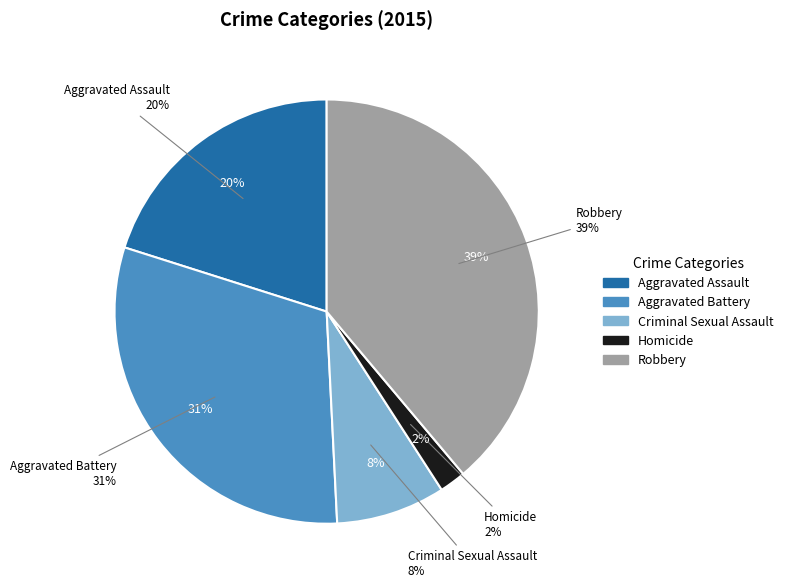

To the nearest percent, what is the difference between the largest and smallest slice percentages?

37%